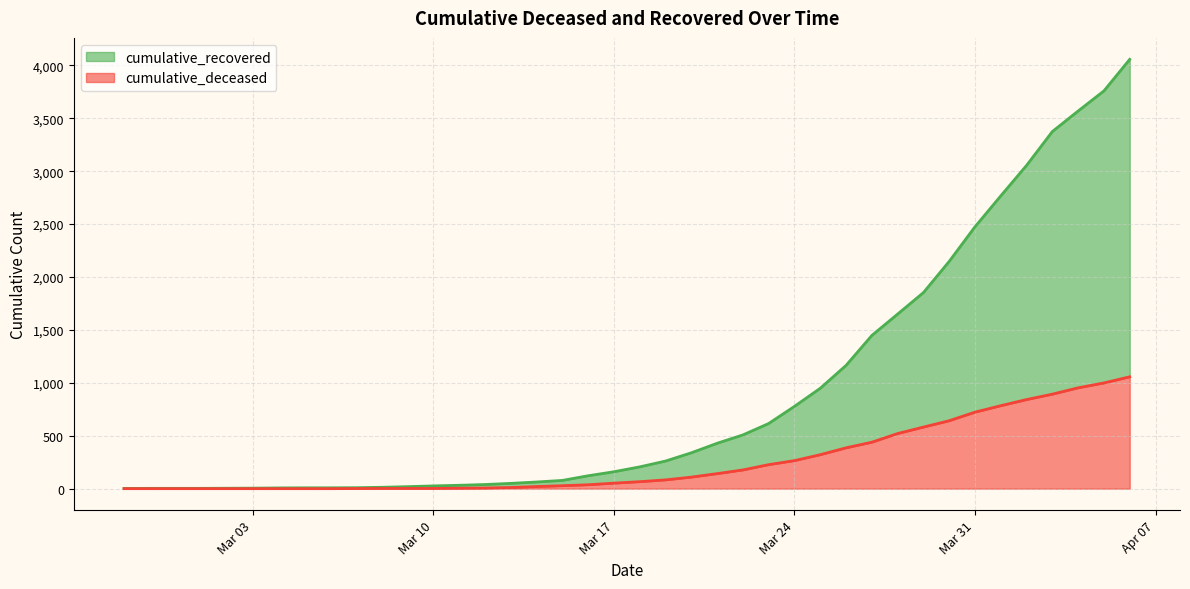

True or false: cumulative_recovered and cumulative_deceased intersect in this chart.

False